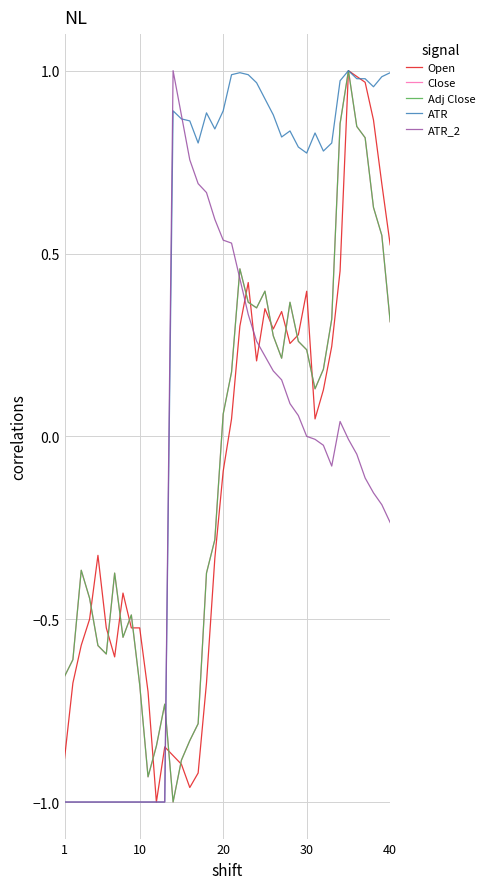

Which series has the largest total across all categories?

ATR